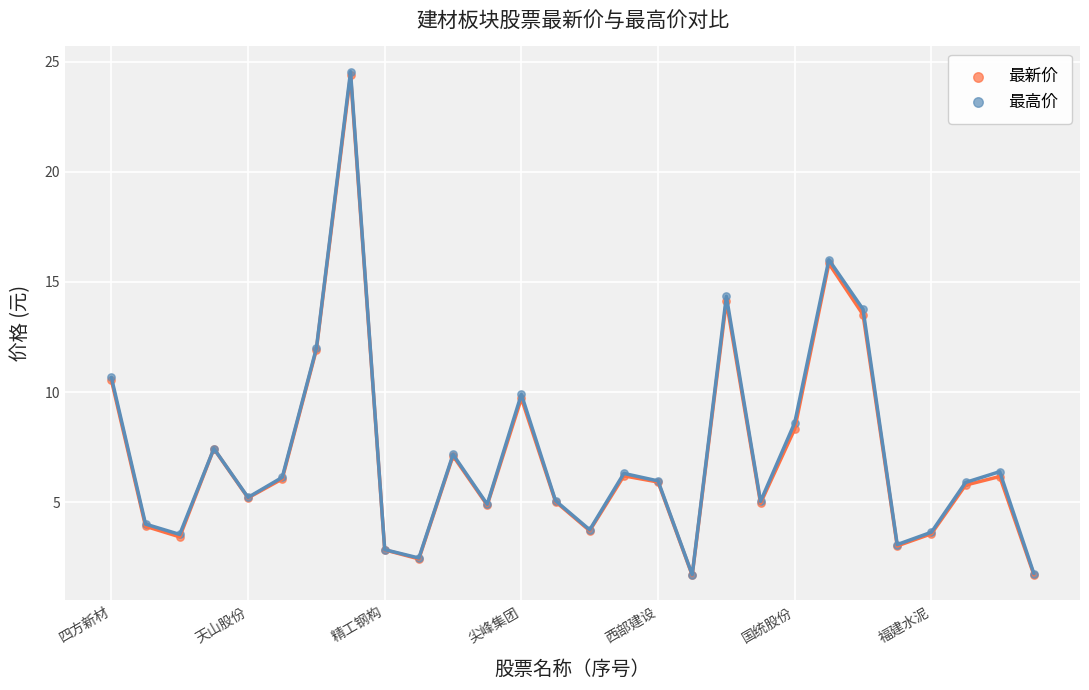

Which series reaches the minimum Y coordinate?

最新价